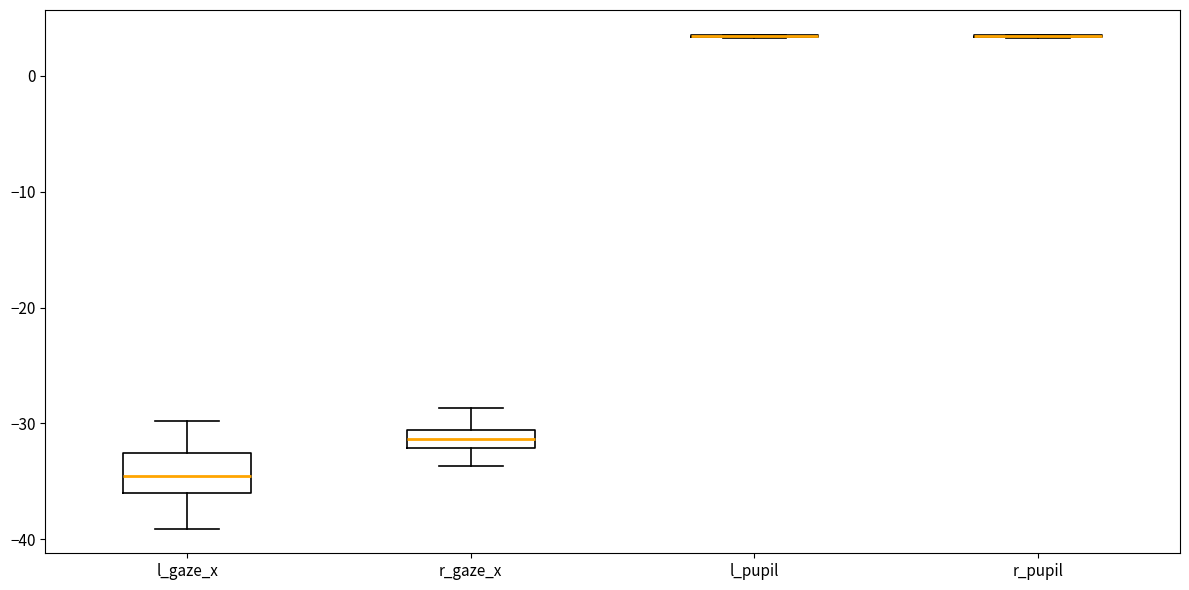

Reading left to right, transcribe this box plot: for each box, give where its median line is, the range the box spans, and where its two whiskers end, as read against the y-axis. The values are not printed on the chart, so give them approximately, as read against the axis.

l_gaze_x: median -35, box -36 to -33, whiskers -39 to -30
r_gaze_x: median -31 (inside the box), box -32 to -31, whiskers -34 to -29
l_pupil: box collapsed to a line at 3, whiskers 3 to 4
r_pupil: box collapsed to a line at 3, whiskers 3 to 4